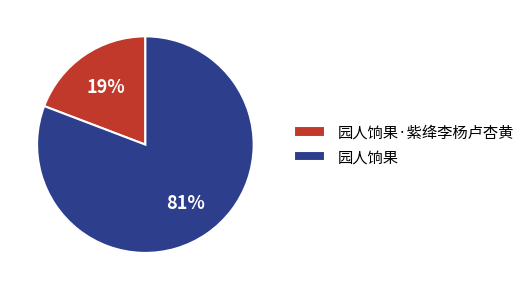

Is there a majority slice in this chart?

Yes